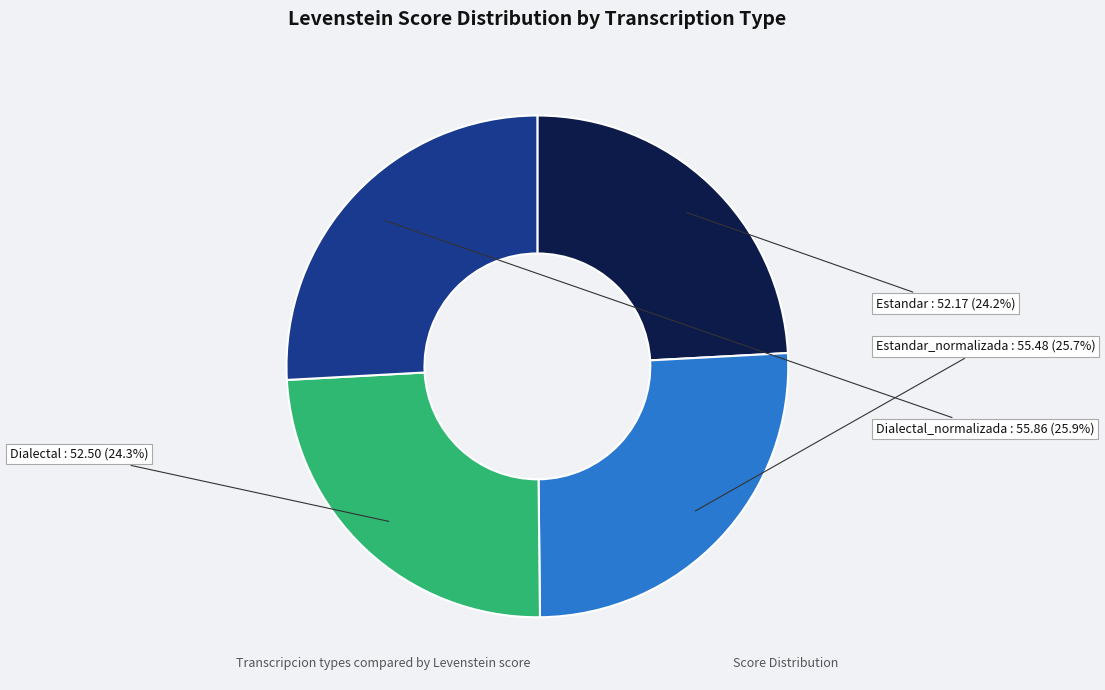

Is the sum of Estandar and Dialectal greater than half?

No